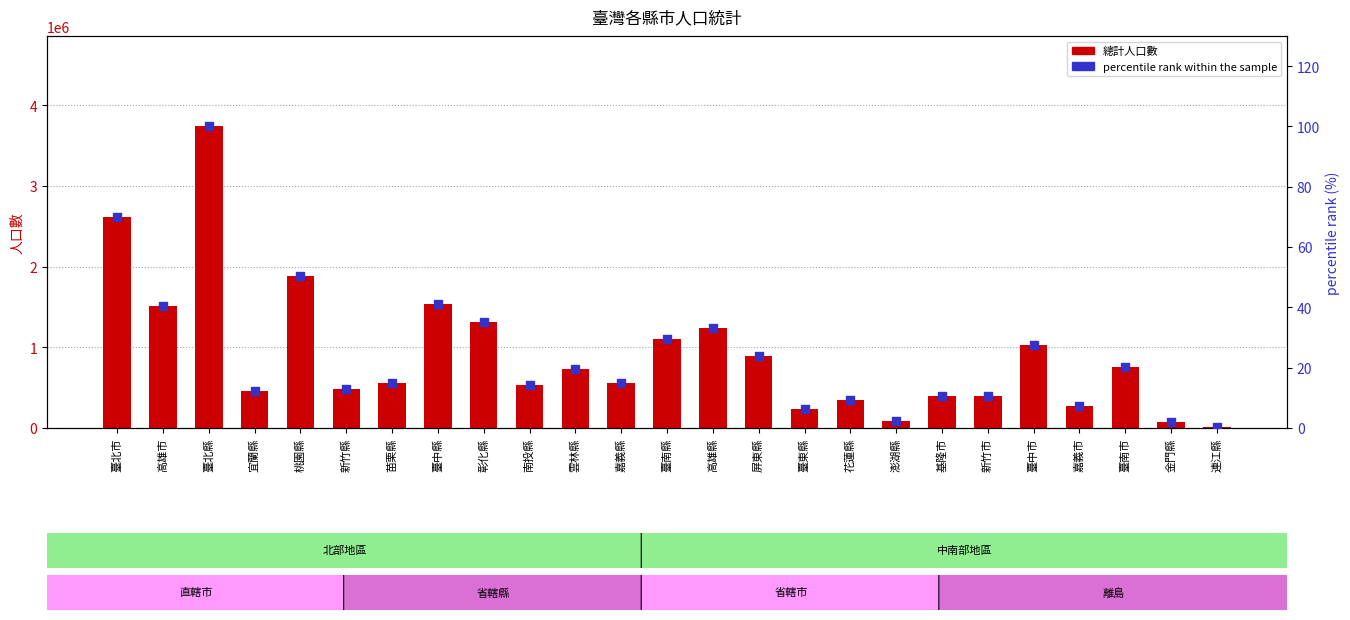

Which series contains the lowest Y value?

percentile rank within the sample